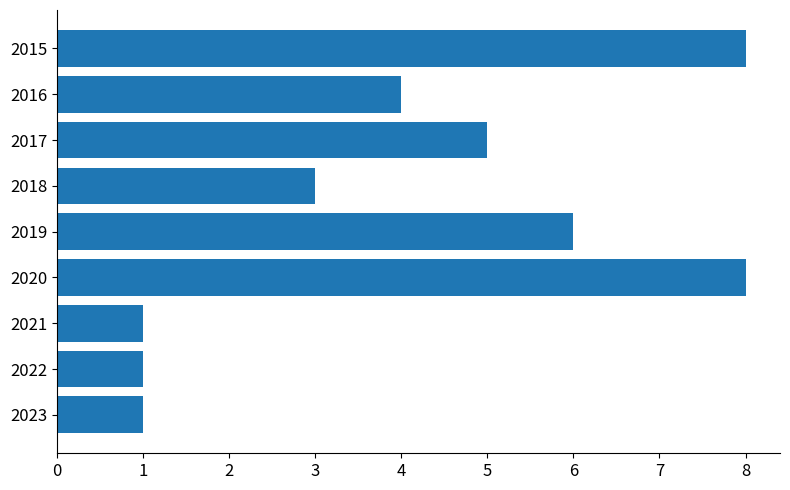

The chart shows a value of 1 at 2021. True or false?

True